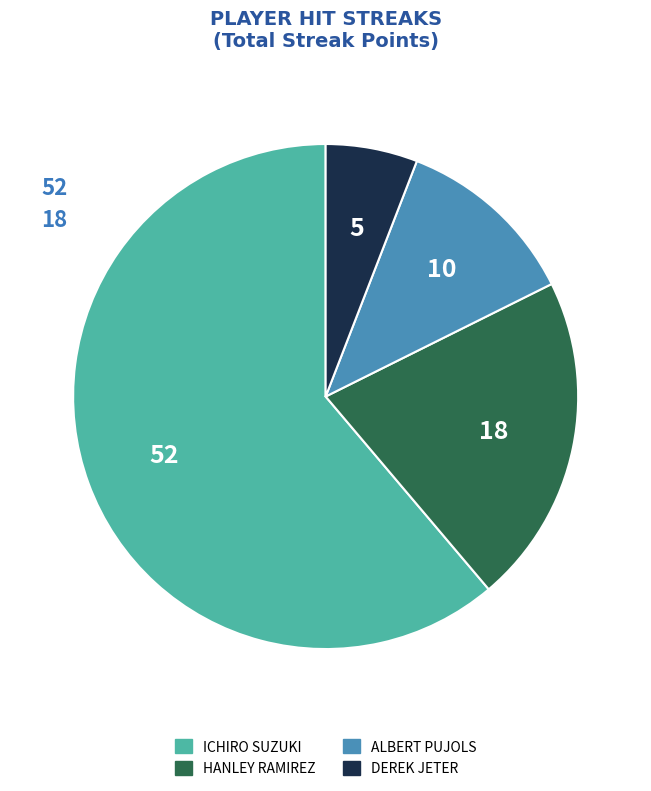

Is there a majority slice in this chart?

Yes